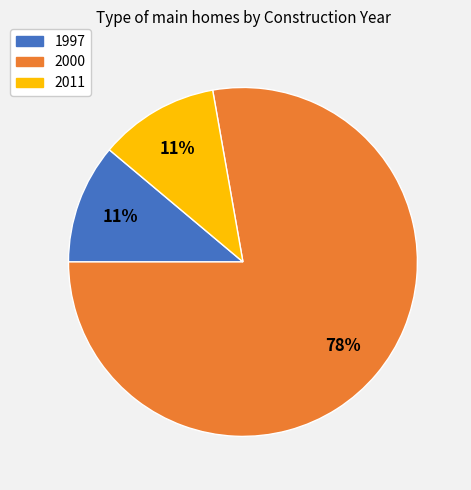

Combined, do 2000 and 2011 account for over 50%?

Yes